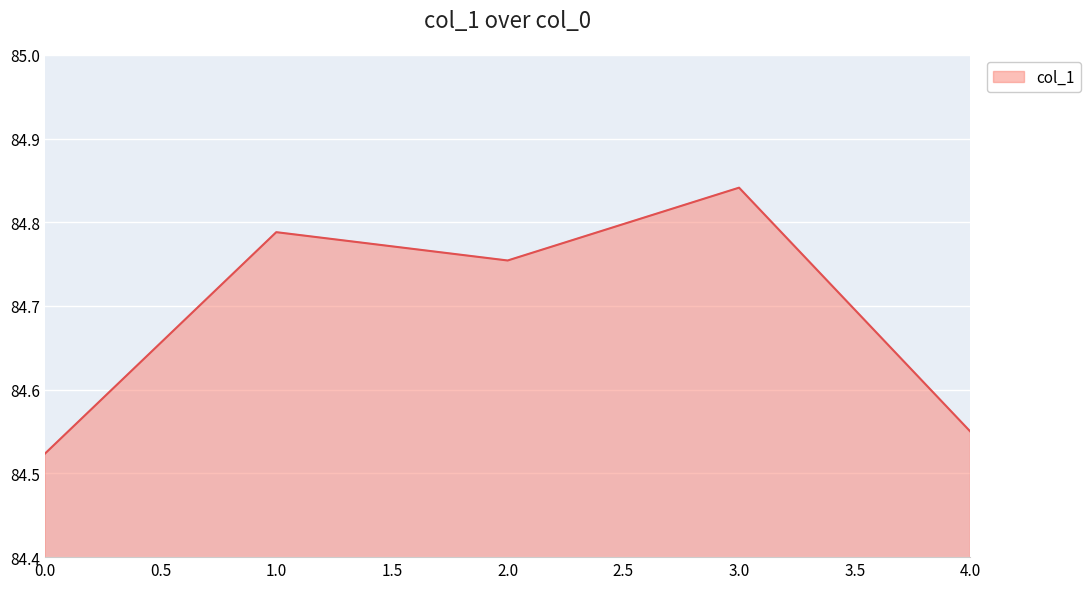

How many interior local peaks (higher than both neighbors) does the data have?

2